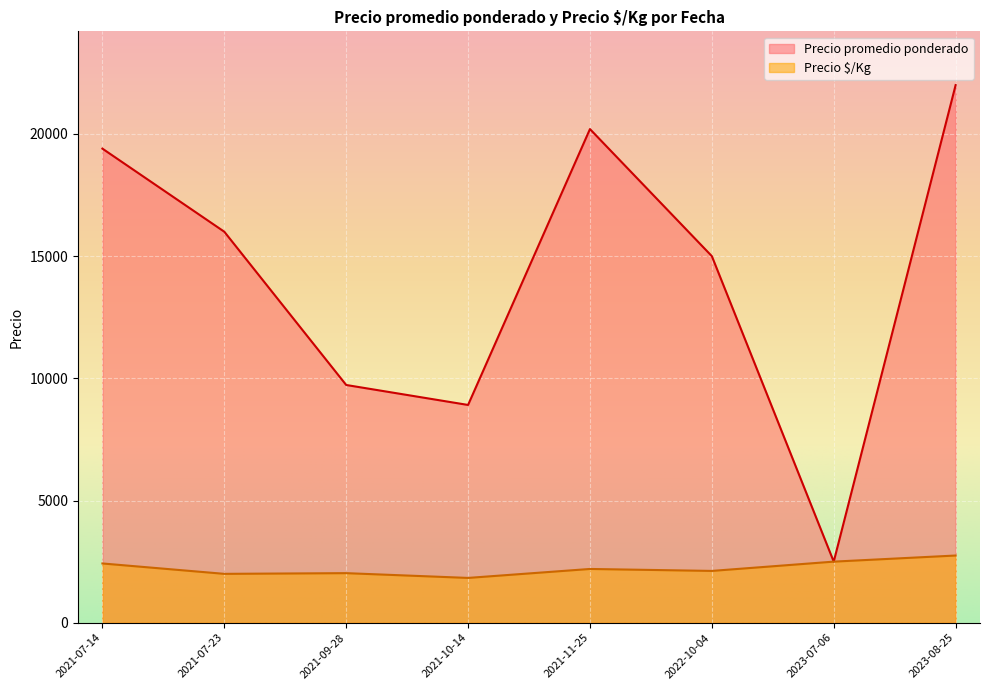

Where is Precio promedio ponderado nearest to the value 12250?

2021-09-28